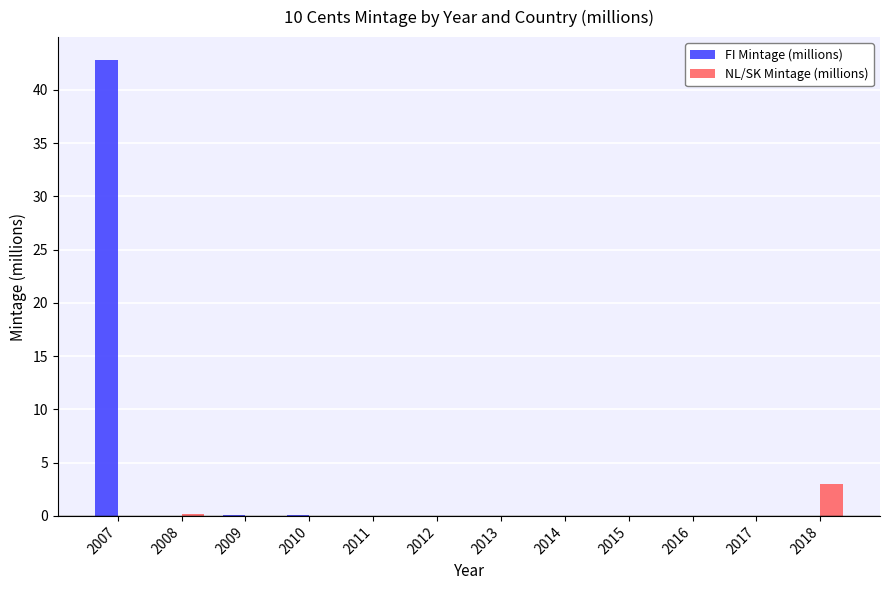

Is it true that FI Mintage (millions) equals 23.4 at 2018?

False